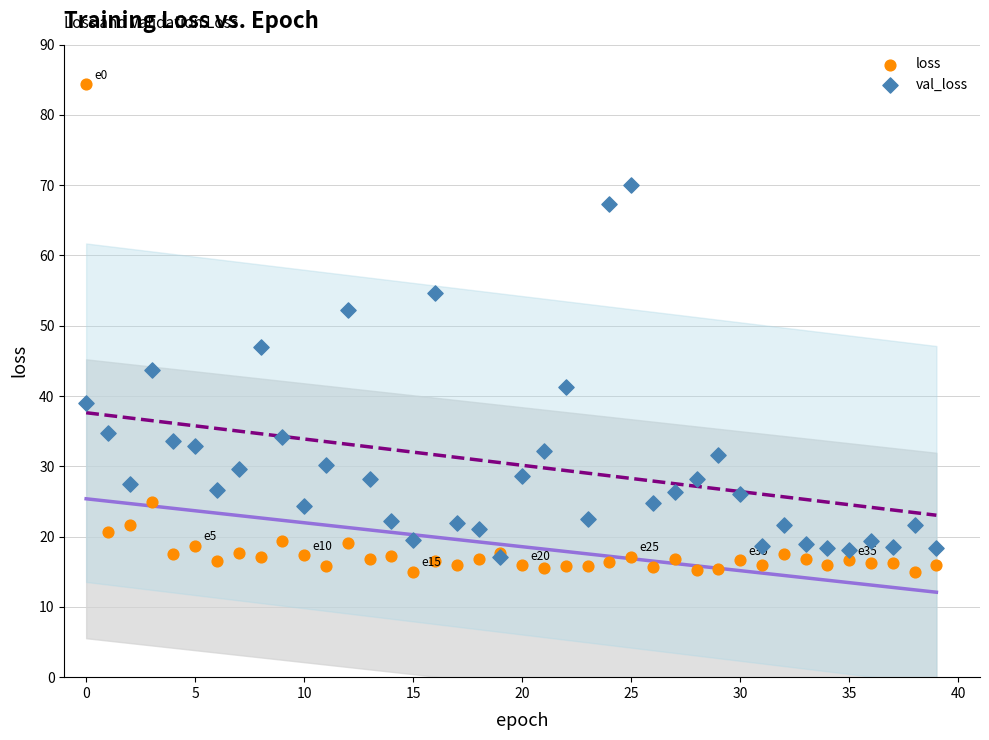

Which series contains the lowest Y value?

loss